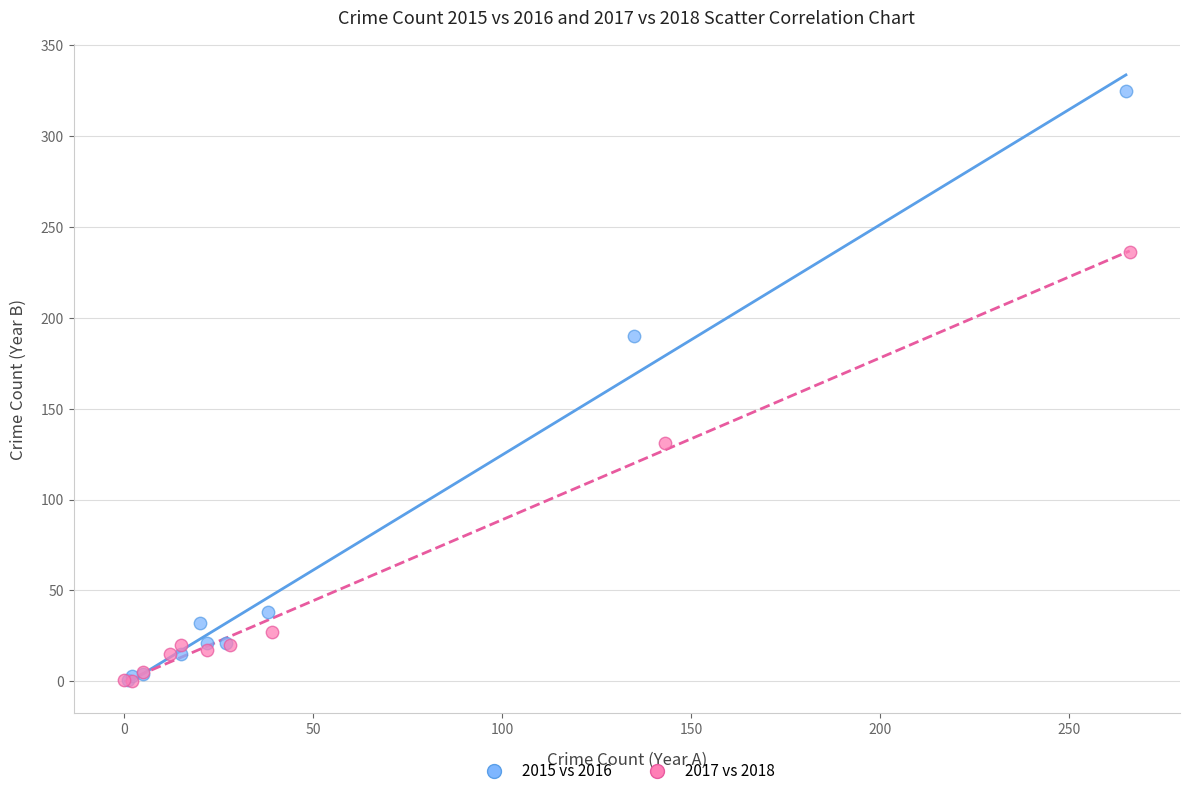

Which series contains the highest Y value?

2015 vs 2016